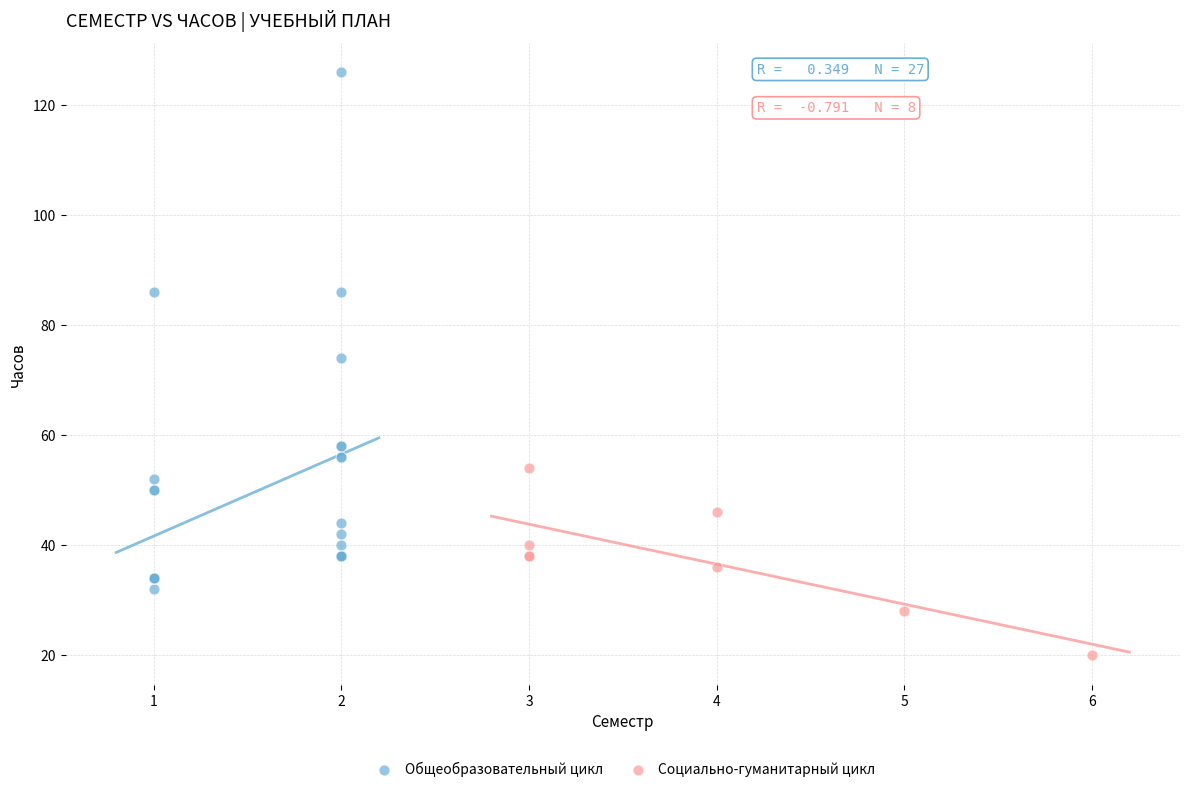

Which series reaches the minimum Y coordinate?

Социально-гуманитарный цикл